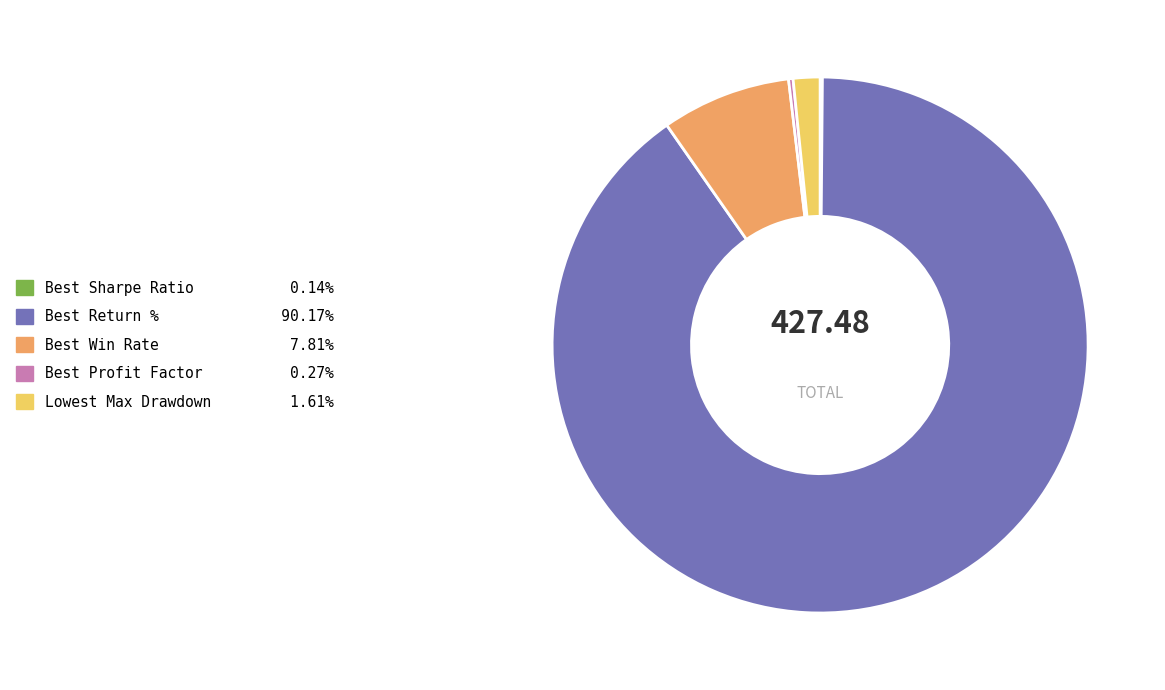

Is the sum of Lowest Max Drawdown and Best Return % greater than half?

Yes